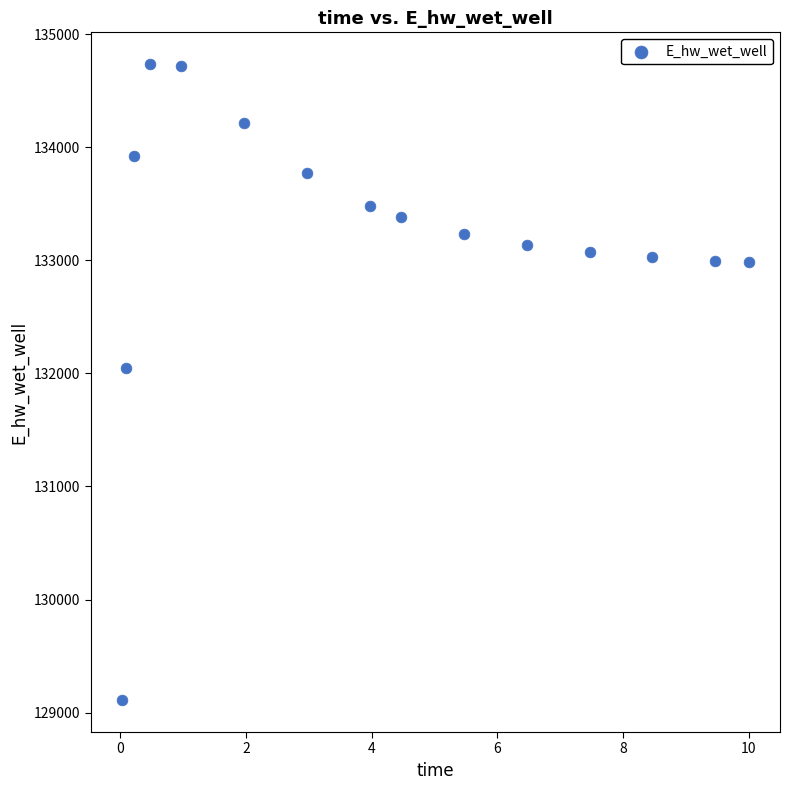

What is the range of X values (max minus min)?

10.0